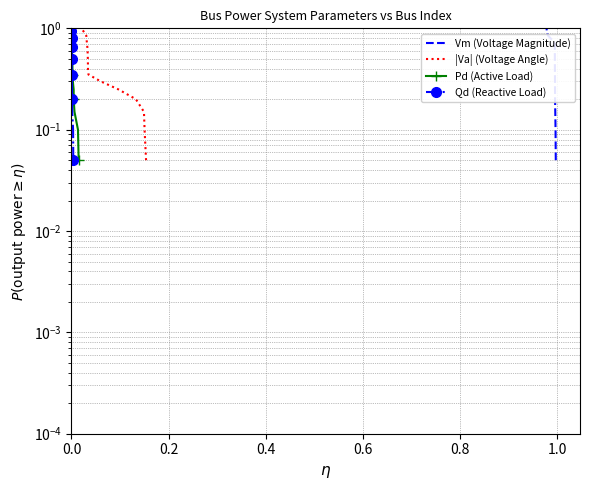

Count the number of data series in this chart.

4